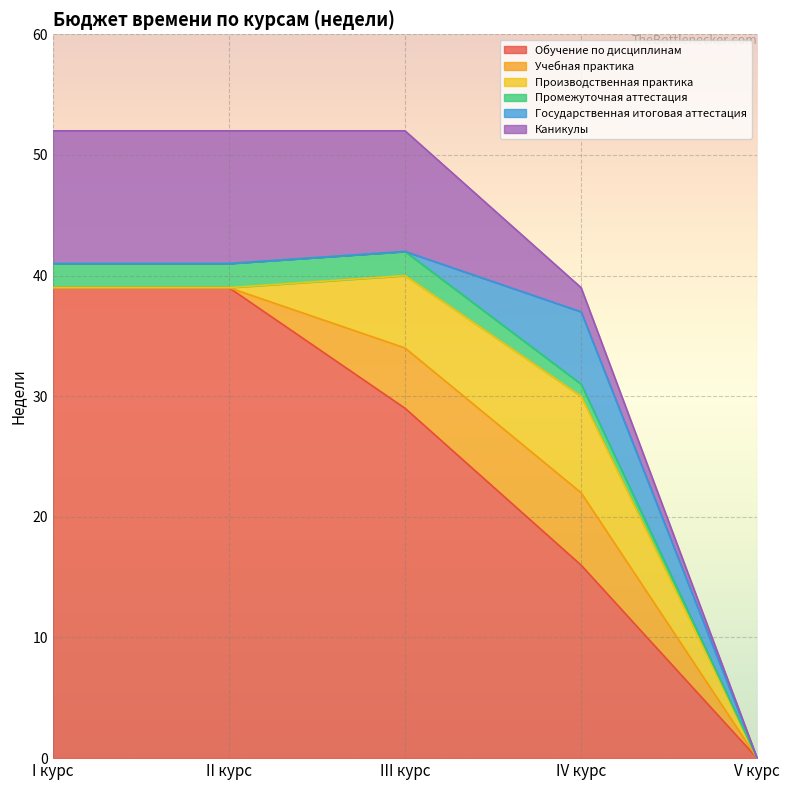

At how many categories does at least one series exceed 26?

3